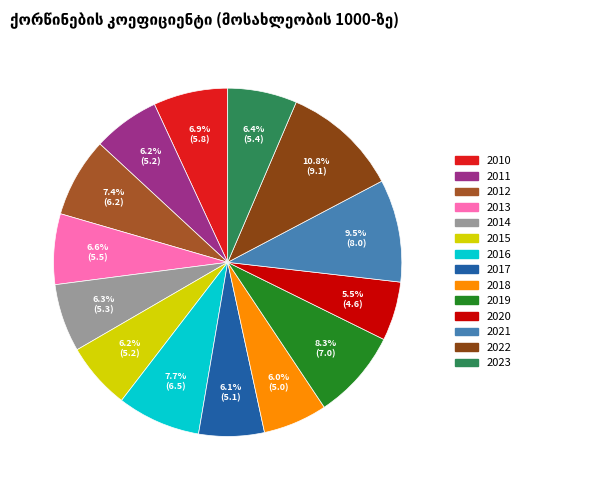

What is the ratio of the value at 2010 to the value at 2021?

0.7